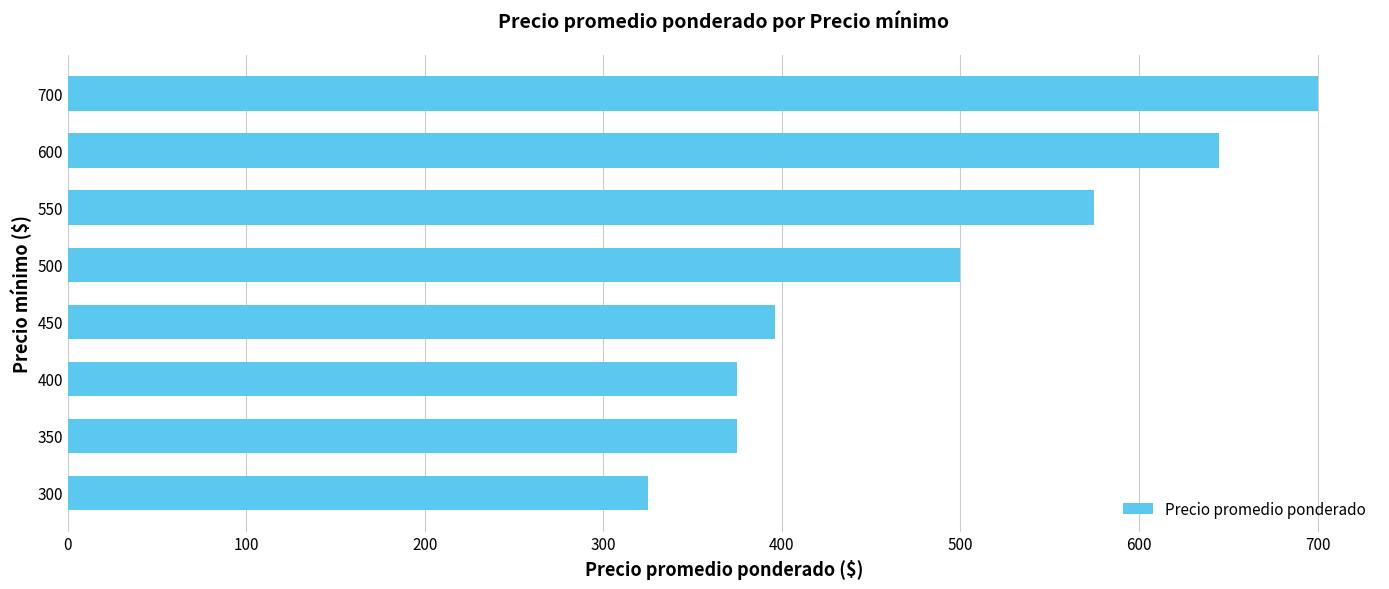

The chart shows a value of 315 at 600. True or false?

False